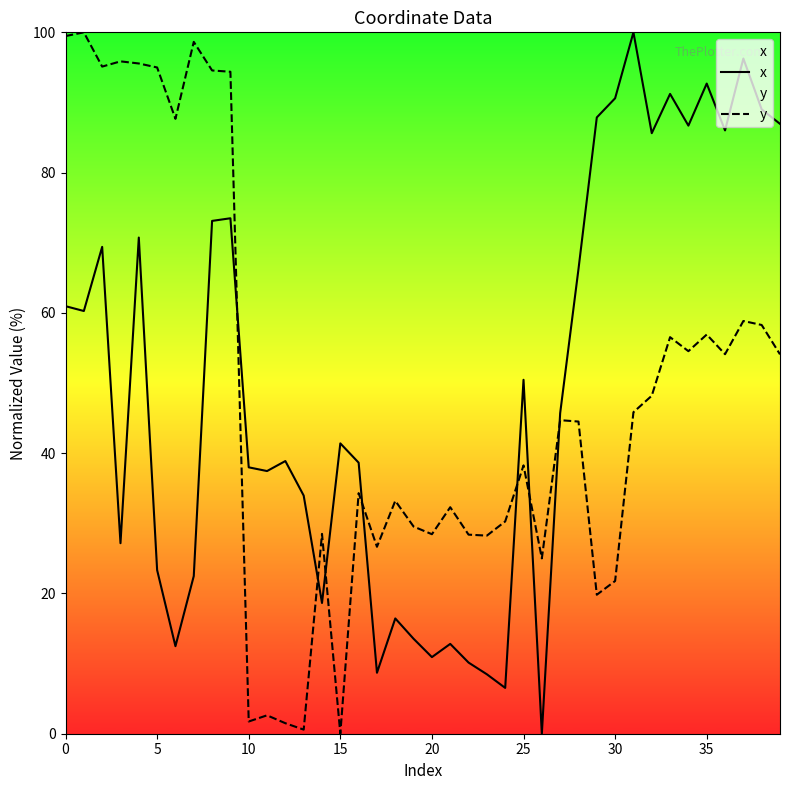

What is the difference between the highest and lowest values at 15?

41.4